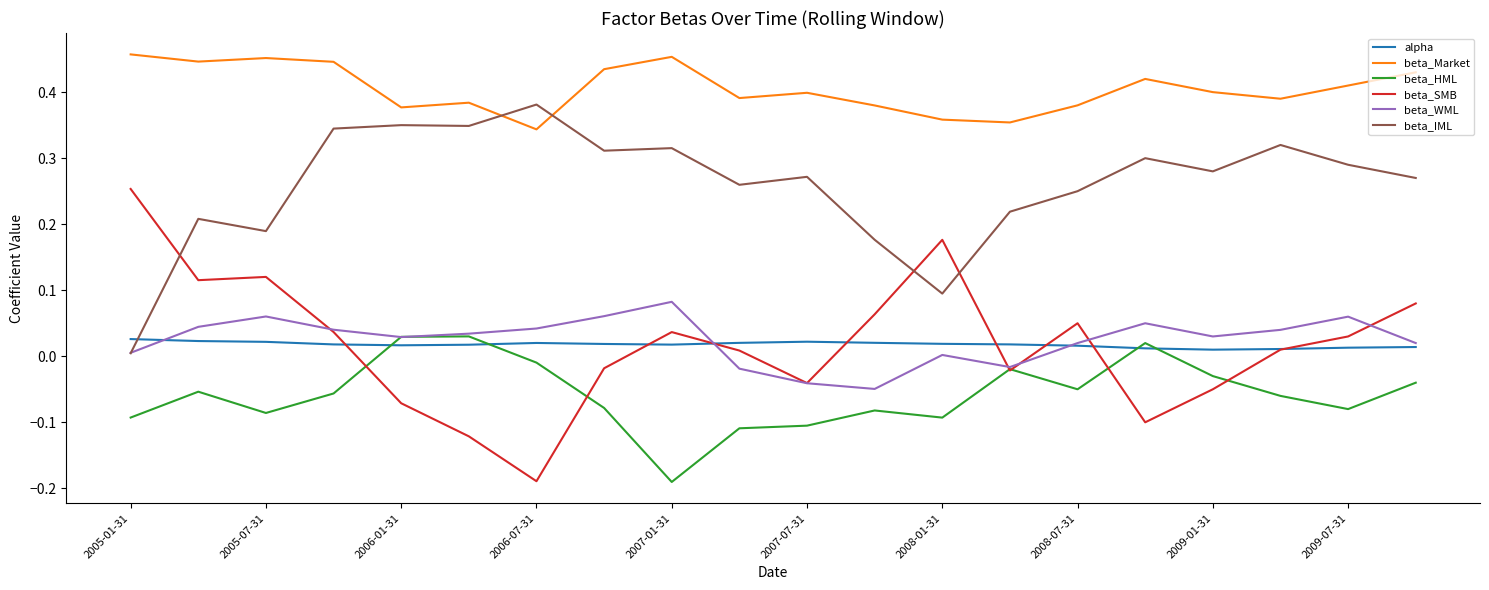

Which series ends up on top after the final intersection of beta_IML and alpha?

beta_IML